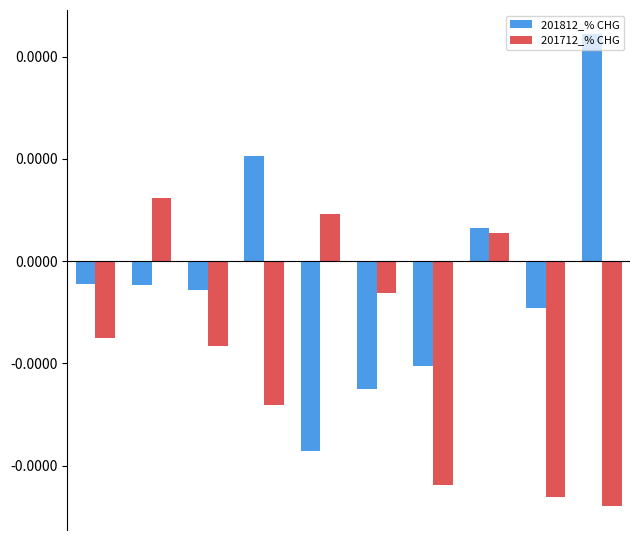

Are the bars horizontal?

No